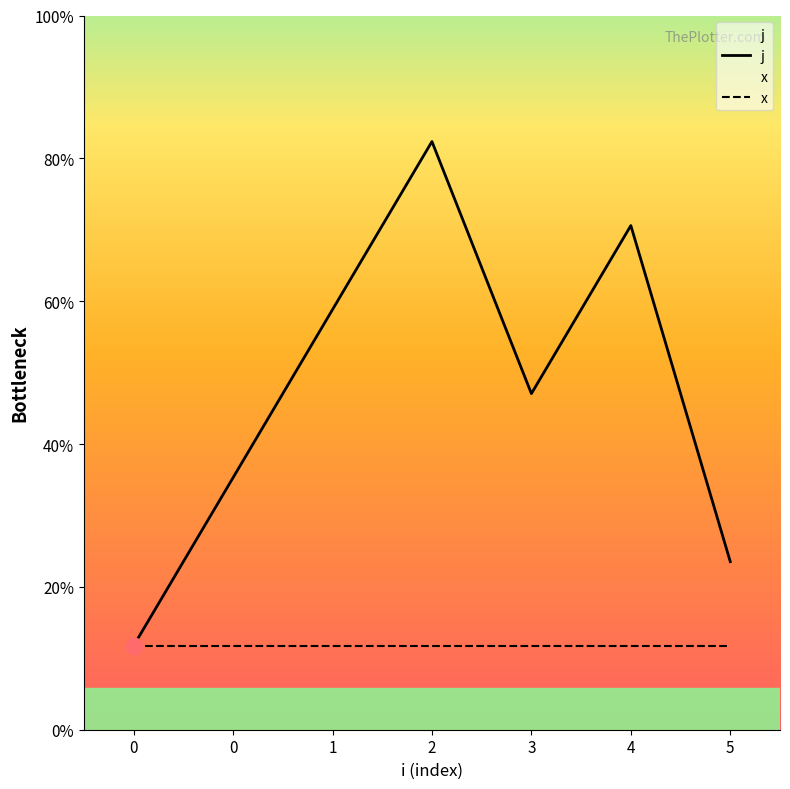

Where is the first local minimum for j?

3